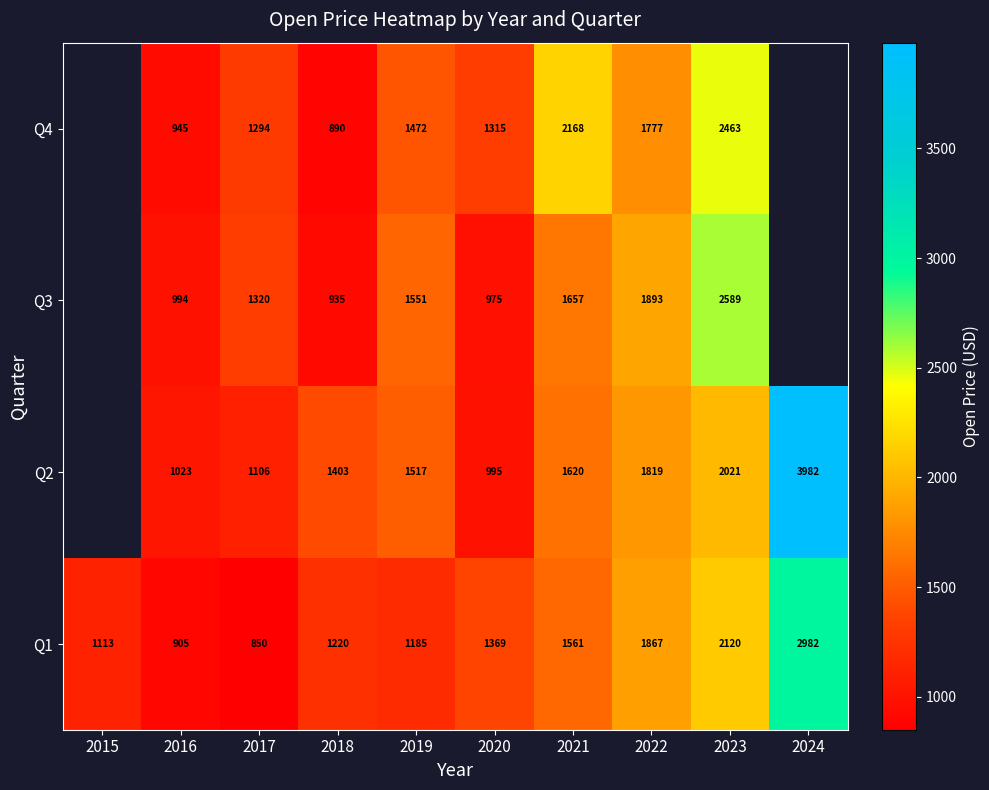

Is the value of Q4 at 2021 greater than the value of Q2 at 2018?

Yes